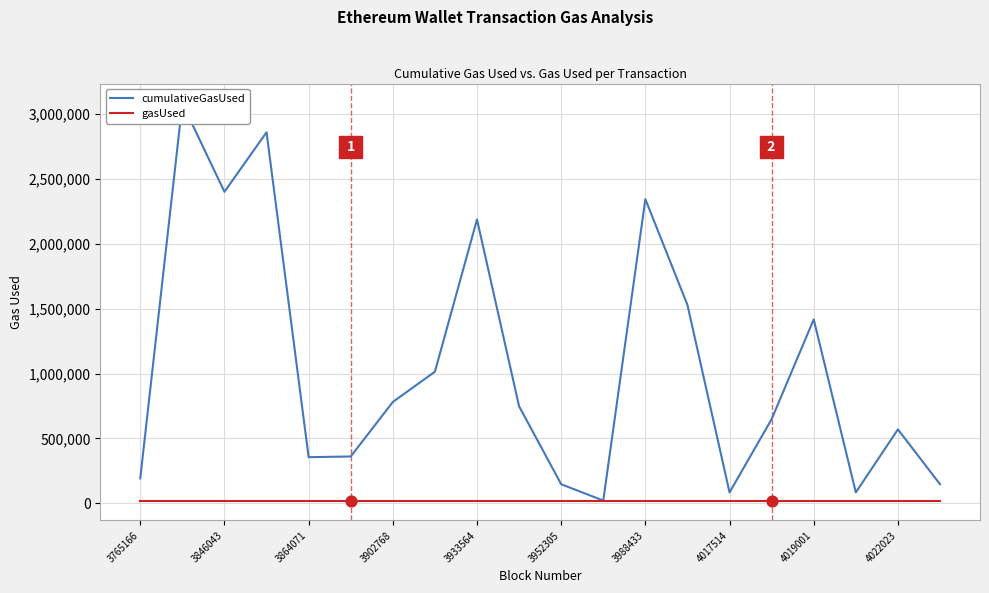

Which series has the widest spread of Y values?

cumulativeGasUsed